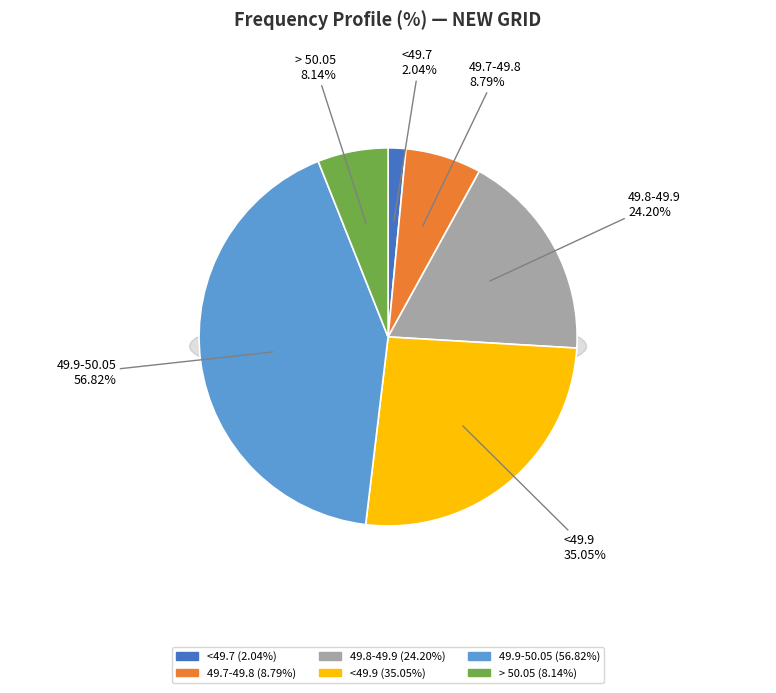

True or false: 49.8-49.9 accounts for 37% of the total.

False